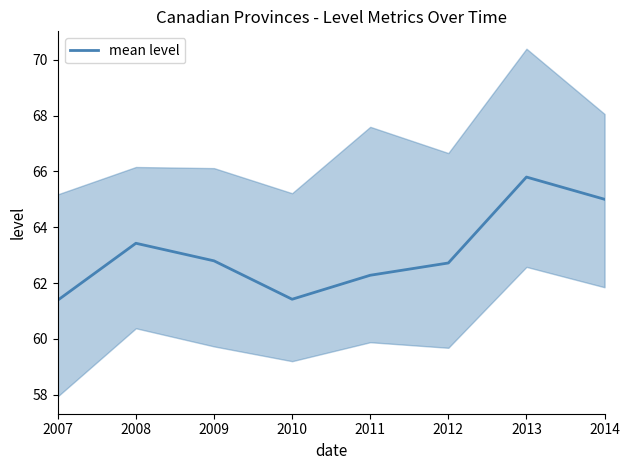

Reading right to left, transcribe all the data shown in this chart.

65.0	65.8	62.7	62.3	61.4	62.8	63.4	61.4